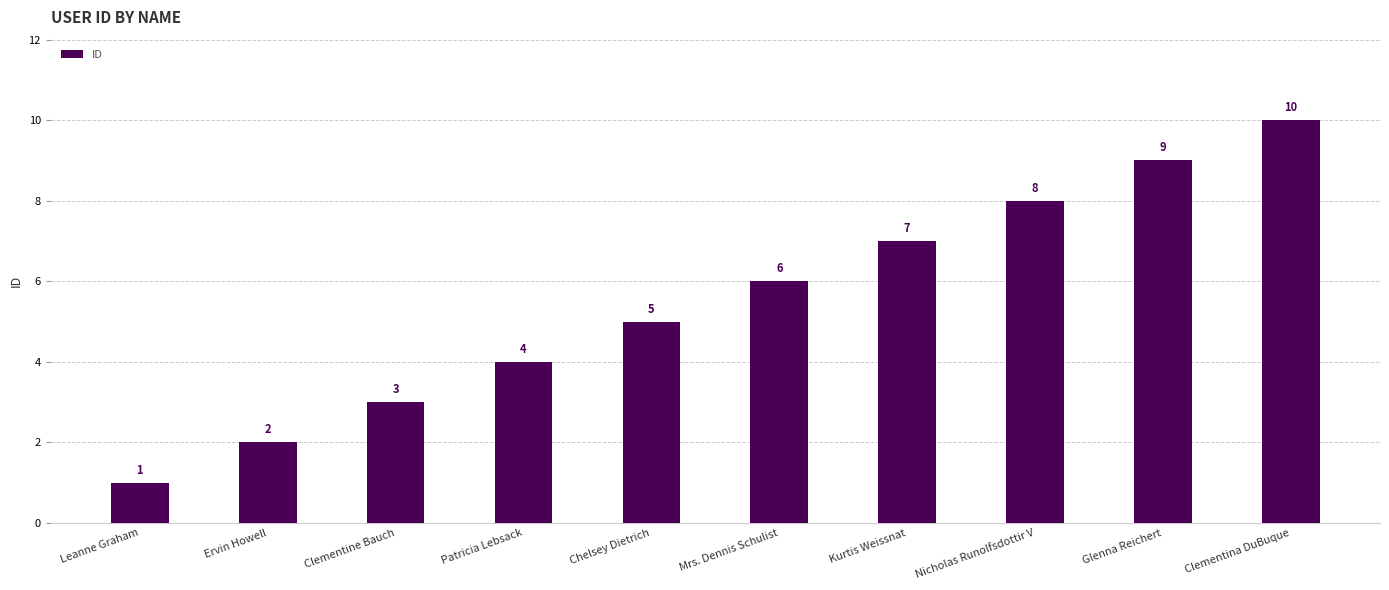

How many values are between 3 and 8?

6